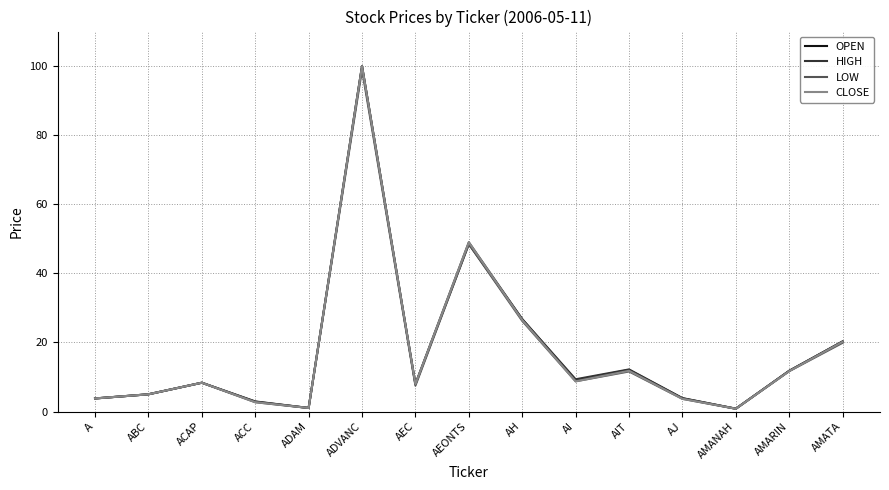

Rank the series by their average value, from highest to lowest.

HIGH, OPEN, CLOSE, LOW